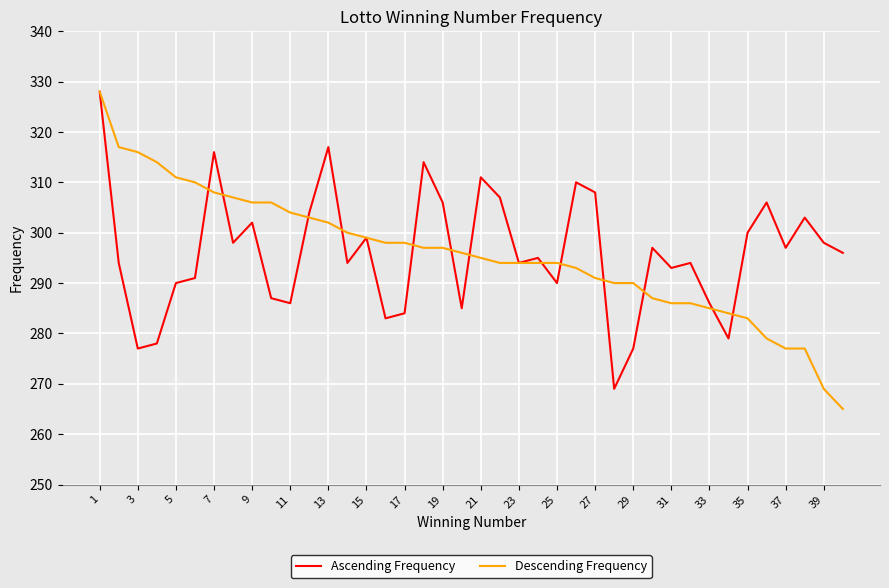

What is the highest value of the Ascending Frequency series?

328